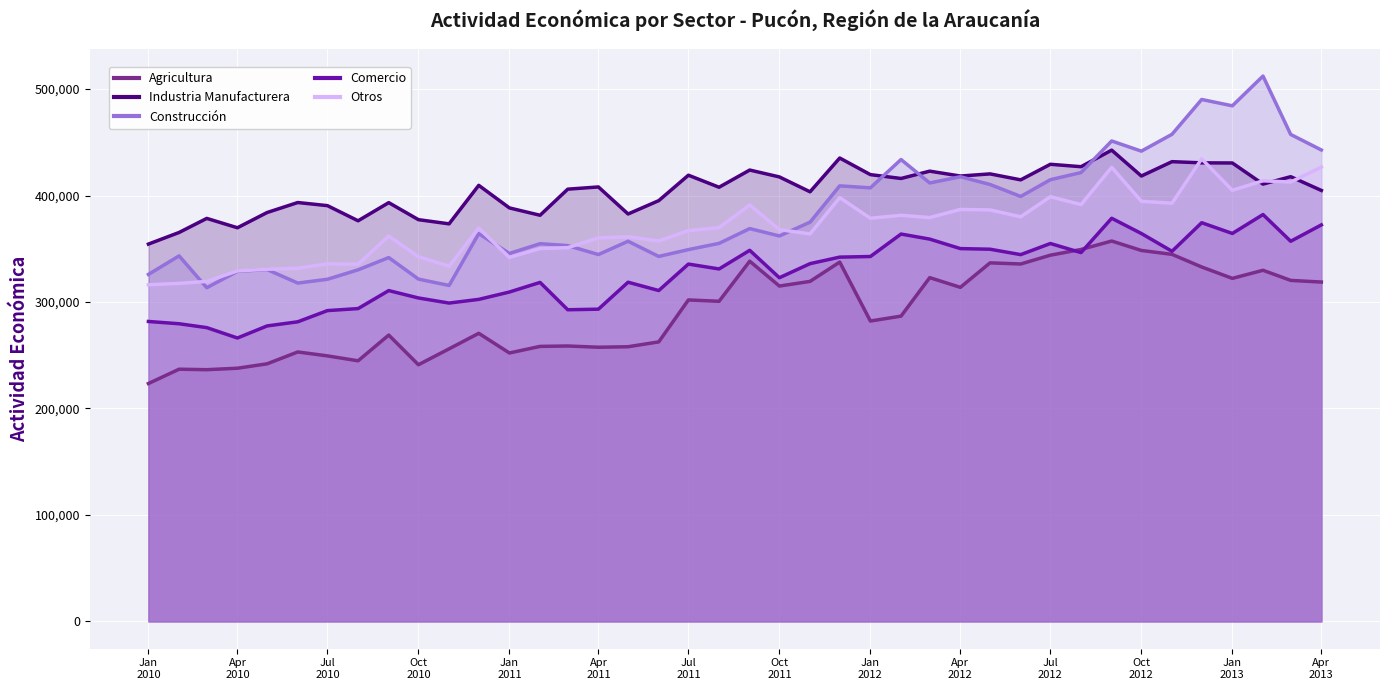

What is the value of the Construcción point at the 38th from the left?

512189